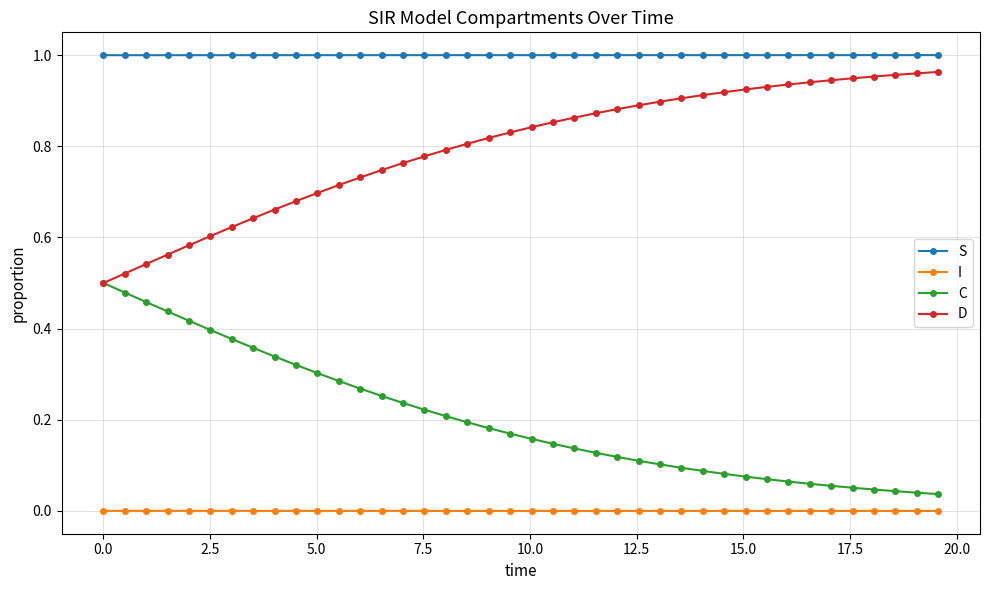

True or false: S and D intersect in this chart.

False